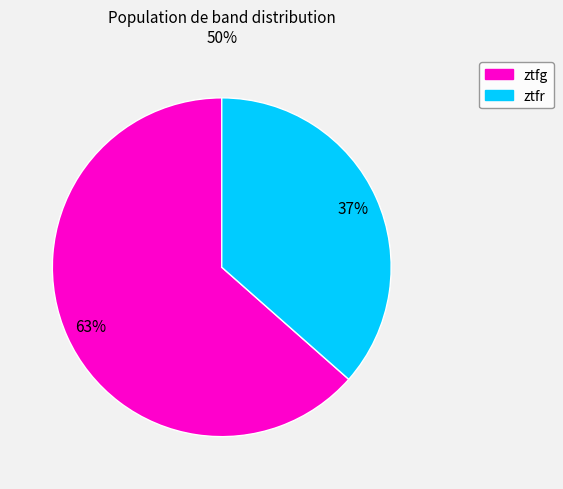

Rank the categories by value from highest to lowest.

ztfg, ztfr